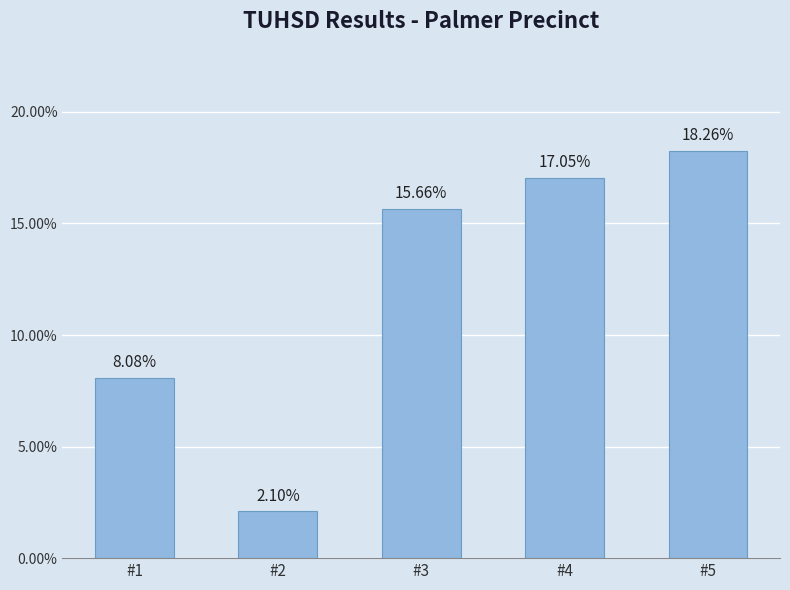

Reading left to right, what are all the values shown in this chart?

0.1	0.0	0.2	0.2	0.2